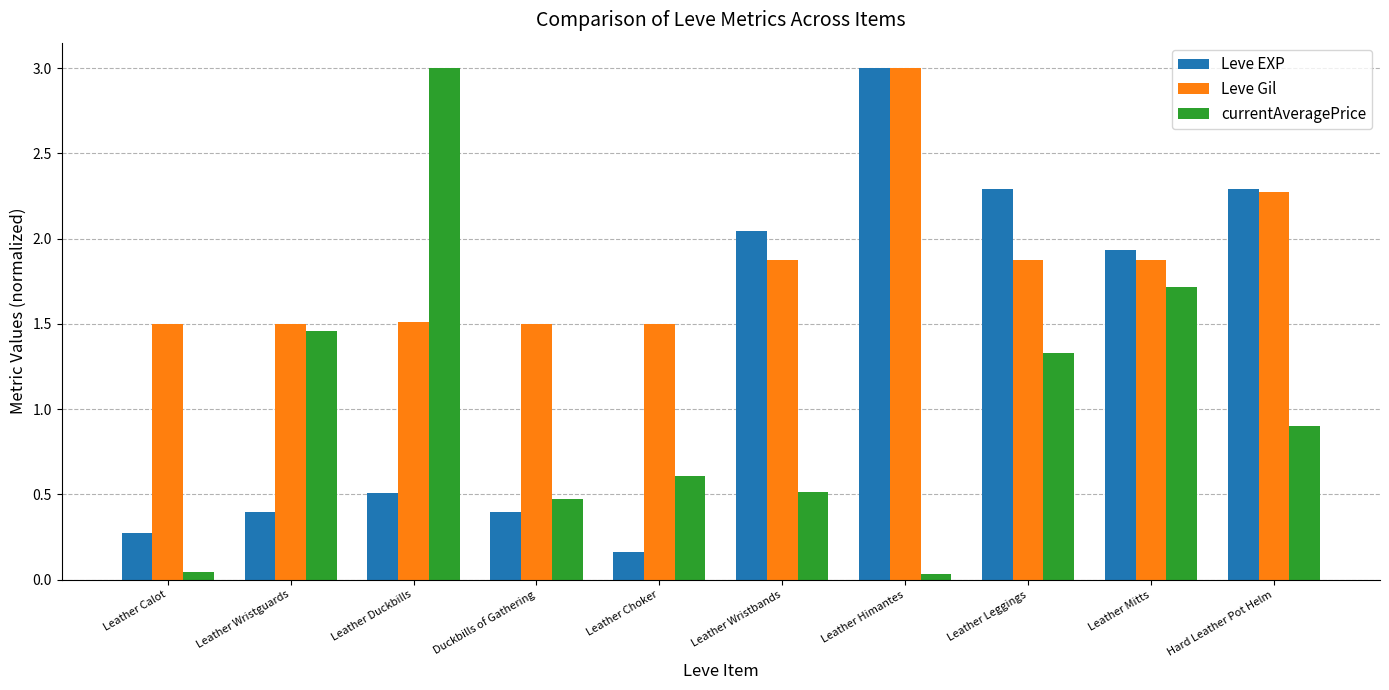

Is the value of currentAveragePrice at Leather Choker greater than the value of Leve EXP at Leather Calot?

Yes